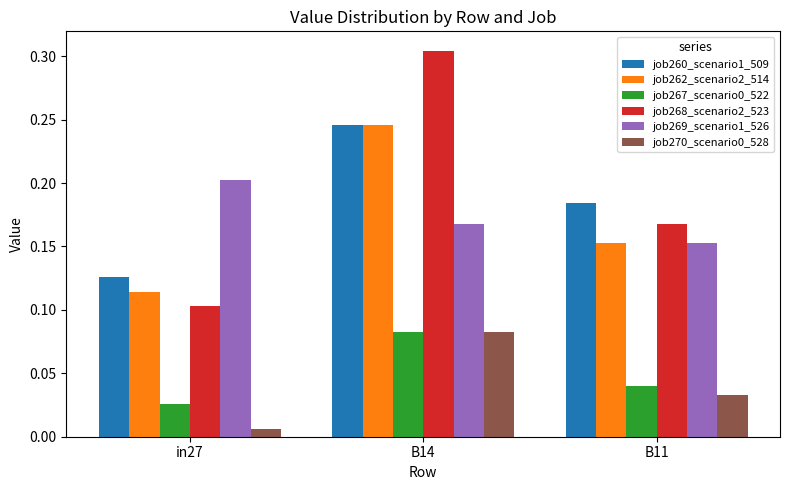

Where is job270_scenario0_528 nearest to the value 0?

in27